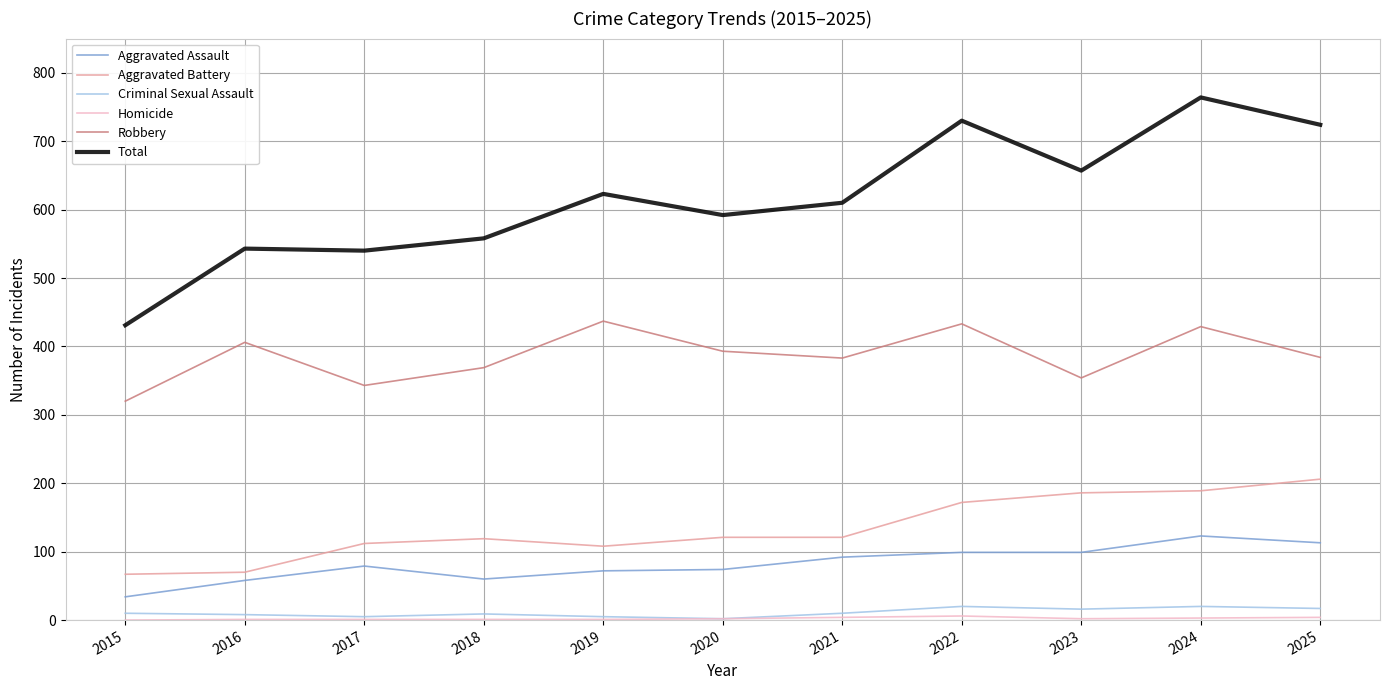

The value of Robbery at 2019 is 437. True or false?

True